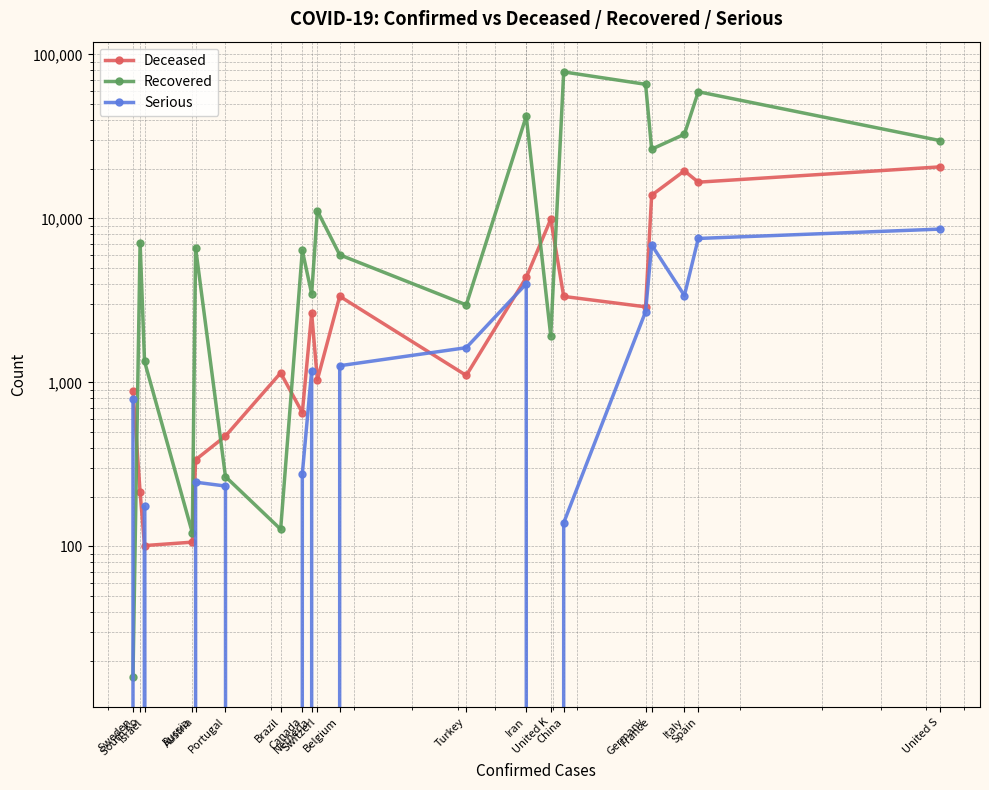

How many interior local valleys does the Recovered series have?

6